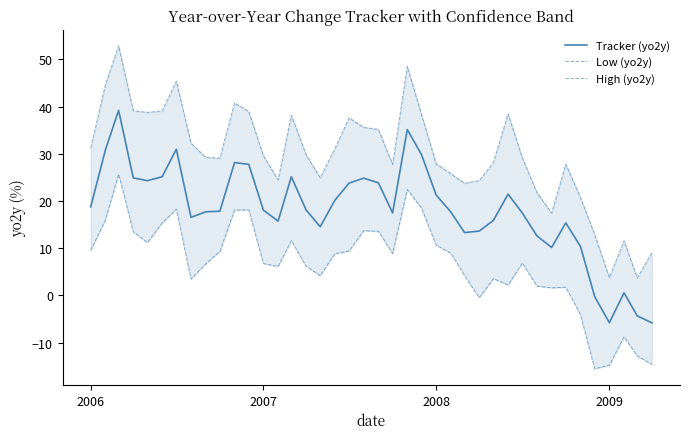

The Tracker (yo2y) series shows 6.8 at 2009. True or false?

False